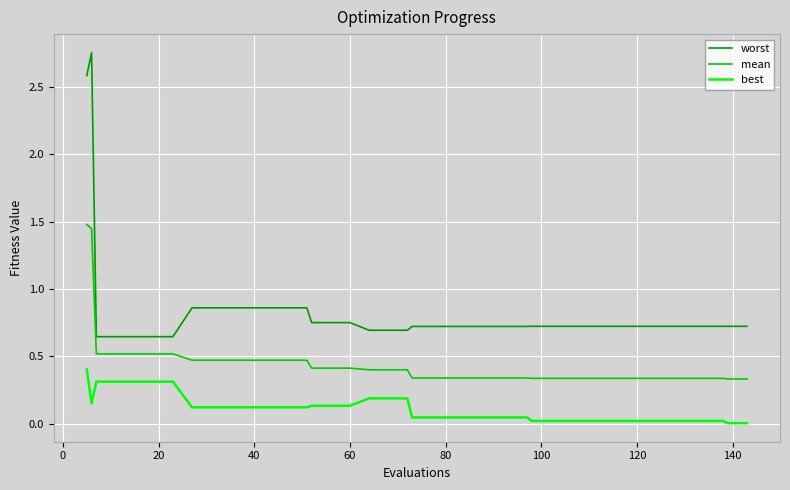

Which series has the largest total across all categories?

worst